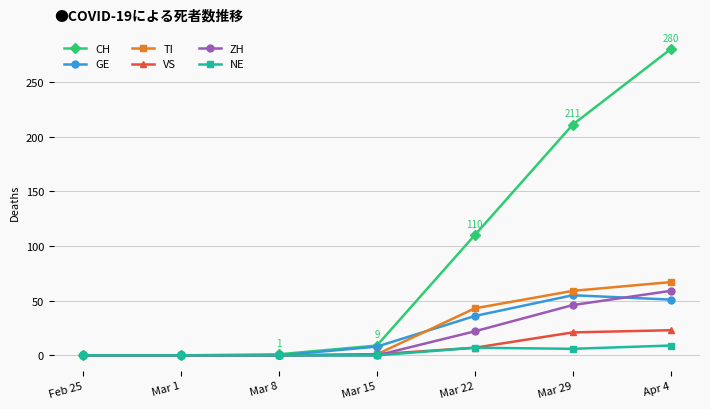

Is it true that CH equals 0 at Feb 25?

True